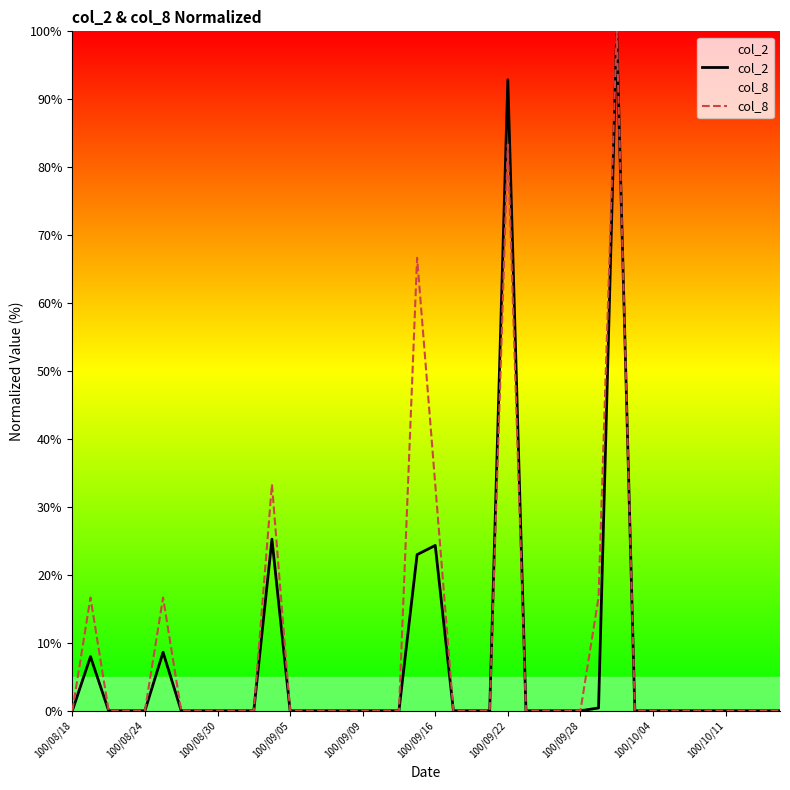

What is the average value of the col_8 series?

9.2